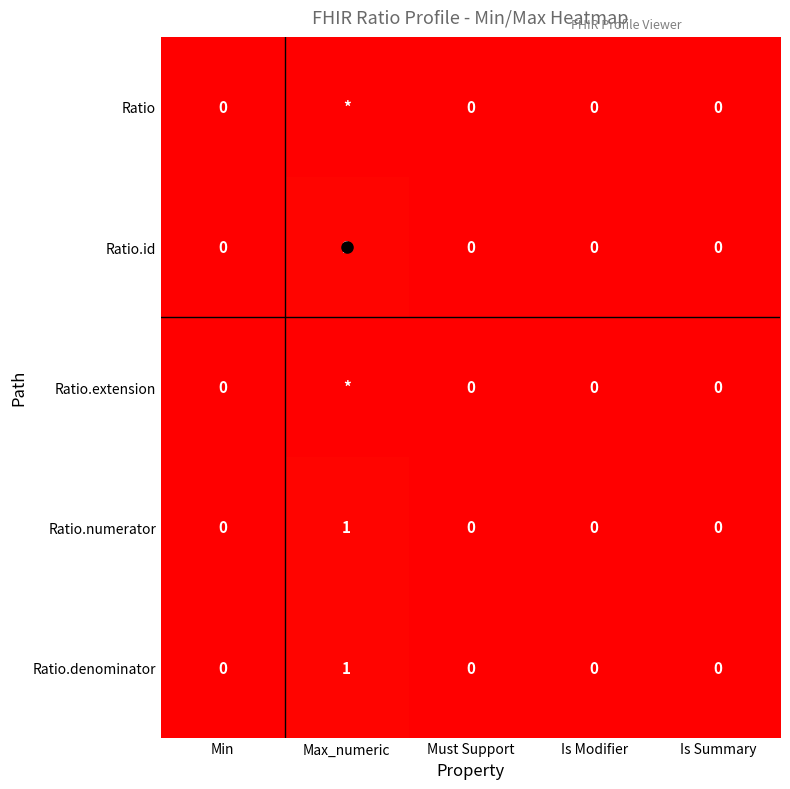

At which label is Ratio closest to 49?

Min